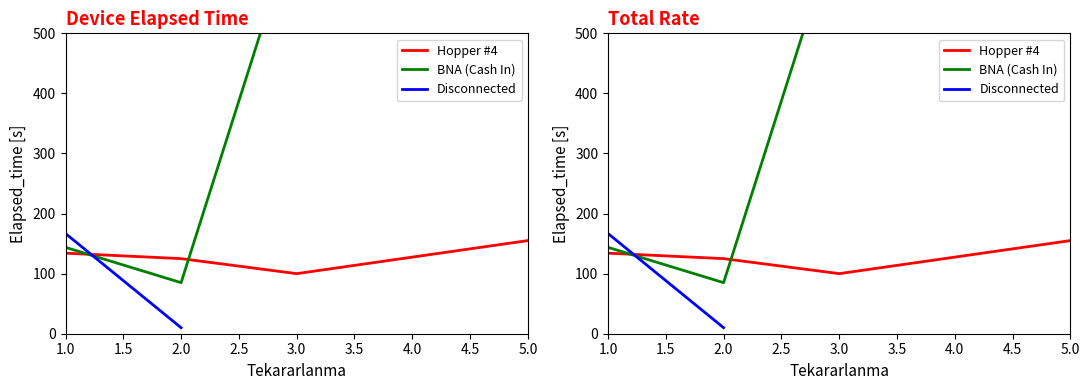

Between 1.0 and 1.5, which series saw the biggest shift?

Disconnected